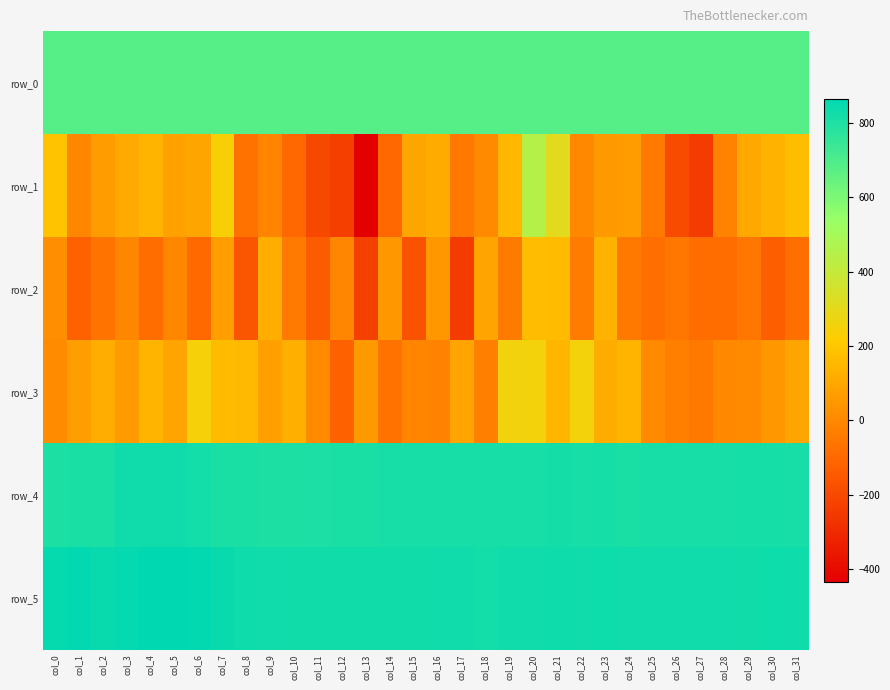

What is the difference between the row_3 values at col_14 and col_6?

308.0